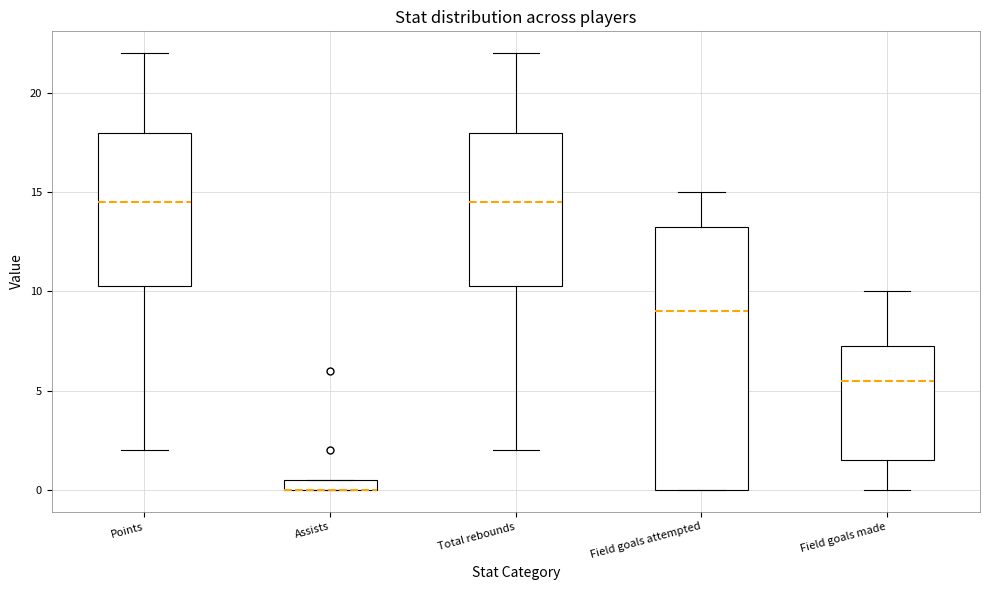

Comparing the boxes themselves (not the whiskers), which one is the tallest?

Field goals attempted